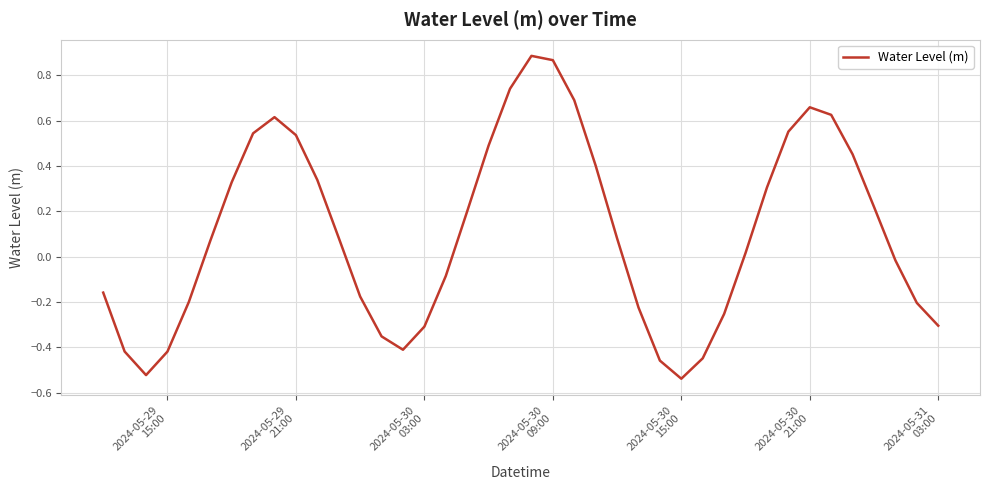

Reading left to right, transcribe all the data shown in this chart.

-0.2	-0.4	-0.5	-0.4	-0.2	0.1	0.3	0.5	0.6	0.5	0.3	0.1	-0.2	-0.4	-0.4	-0.3	-0.1	0.2	0.5	0.7	0.9	0.9	0.7	0.4	0.1	-0.2	-0.5	-0.5	-0.4	-0.3	0.0	0.3	0.6	0.7	0.6	0.5	0.2	-0.0	-0.2	-0.3